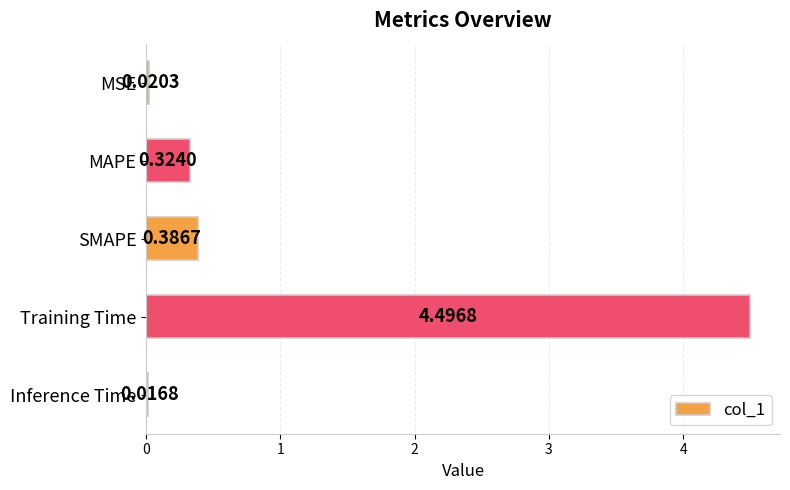

Where is the data nearest to the value 2?

SMAPE